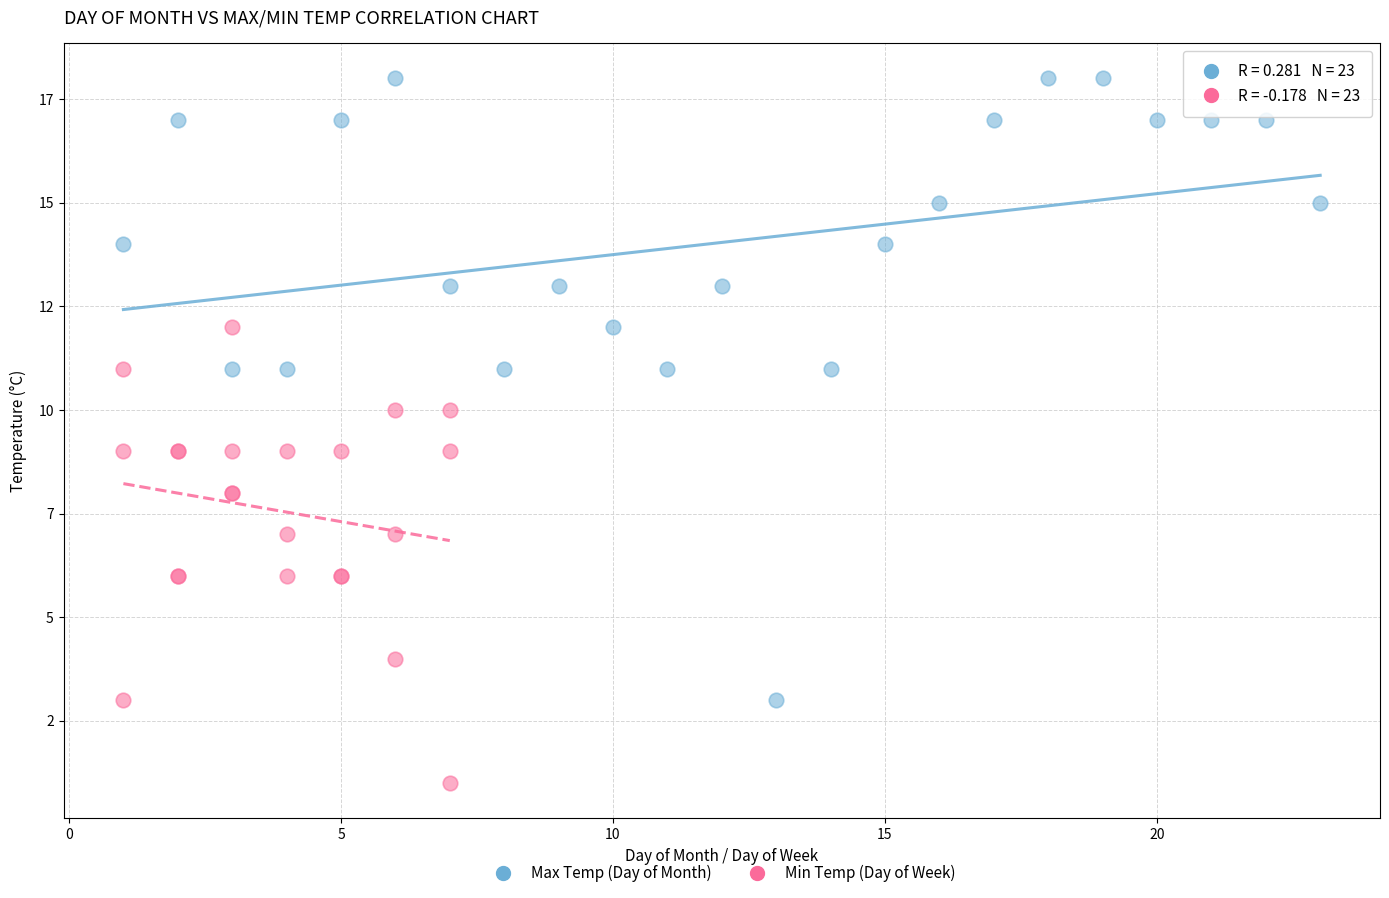

What are all the series names shown in the legend?

Max Temp (Day of Month), Min Temp (Day of Week)